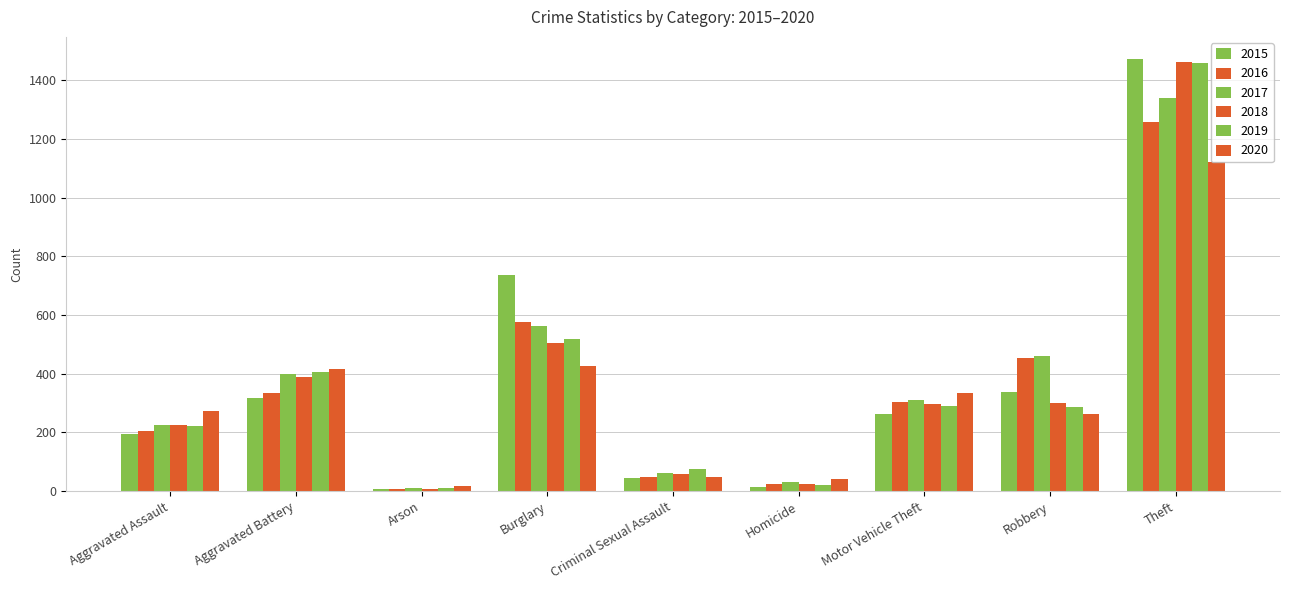

What is the spread (max minus min) of values at Robbery?

197